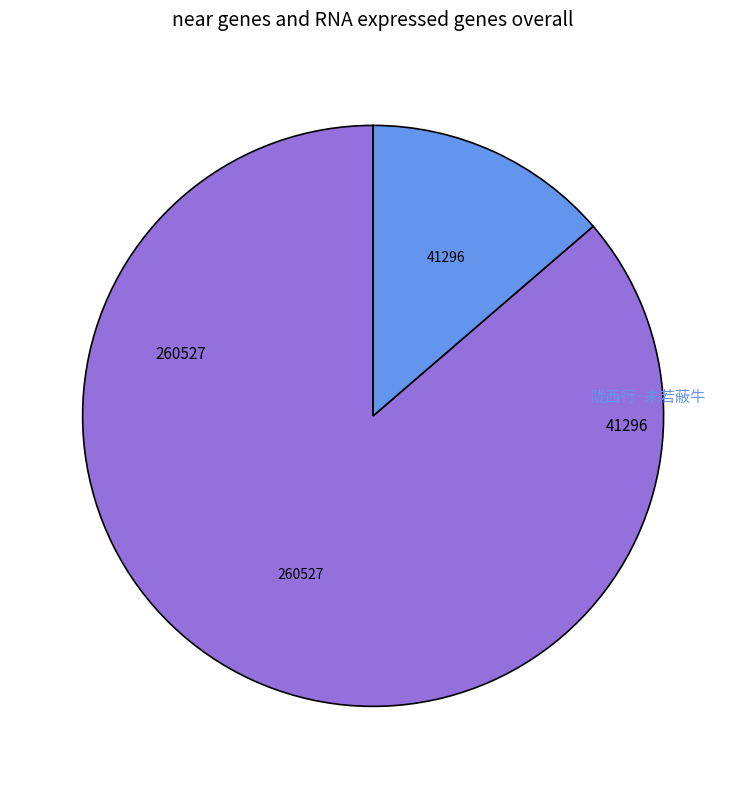

What percentage is NOT represented by 陇西行·未若蔽牛?

86.3%